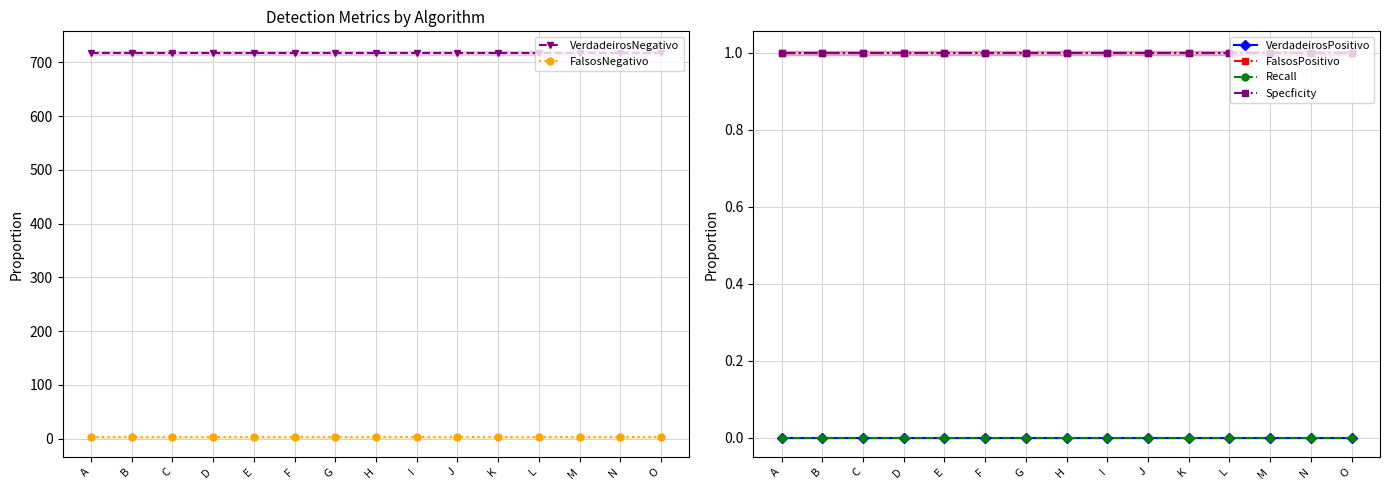

List the labels in order of VerdadeirosPositivo value, smallest first.

A, B, C, D, E, F, G, H, I, J, K, L, M, N, O